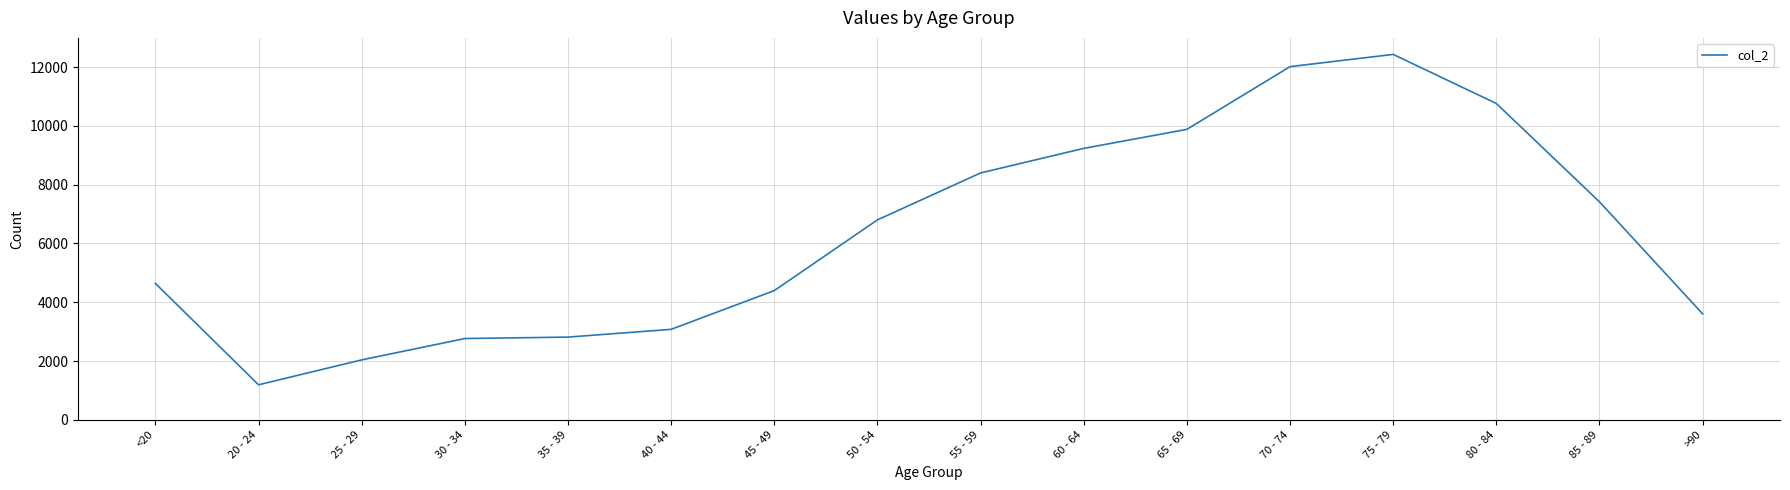

Which label corresponds to the largest value in the chart?

75 - 79